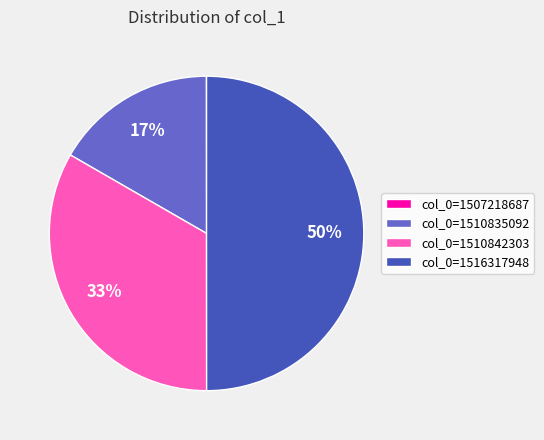

To the nearest percent, what is the combined percentage of col_0=1516317948 and col_0=1510835092?

67%